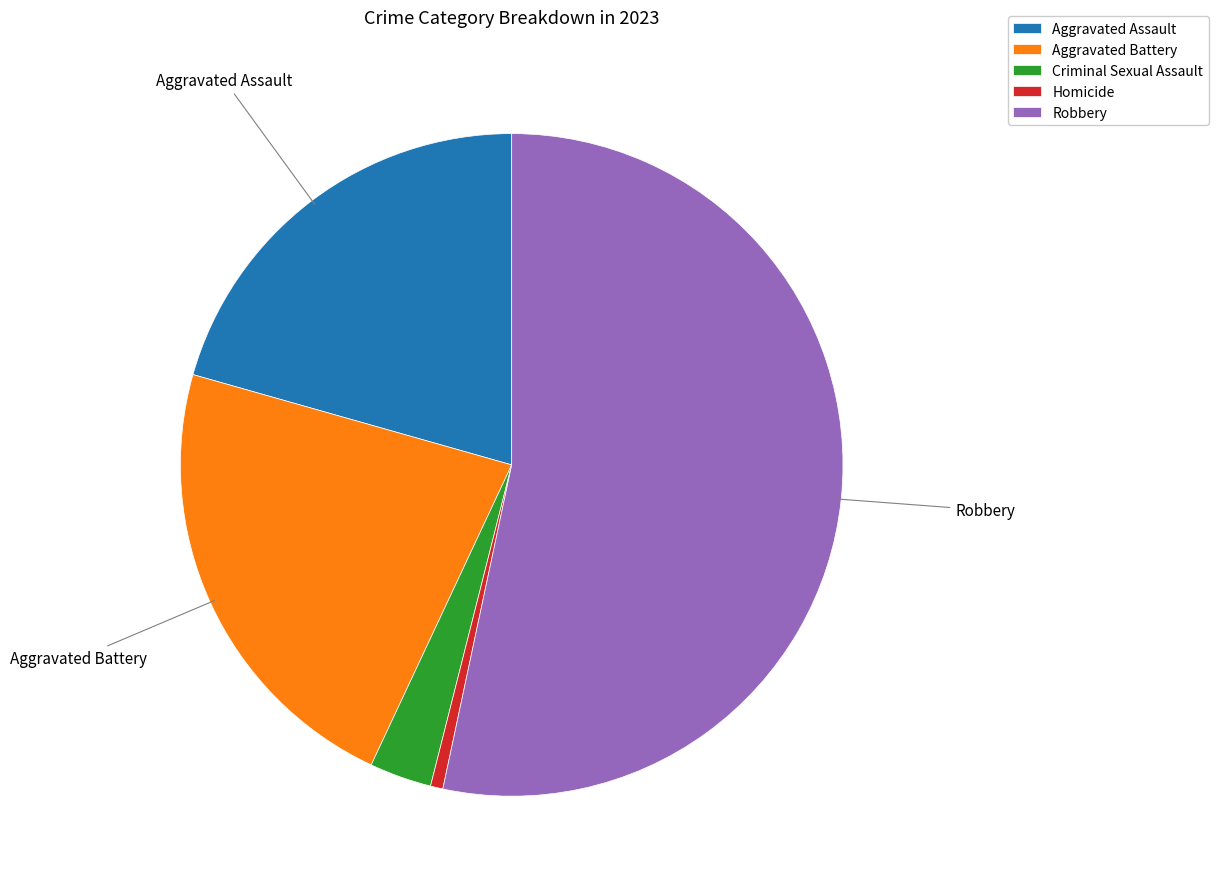

What is the largest slice in the pie chart?

Robbery